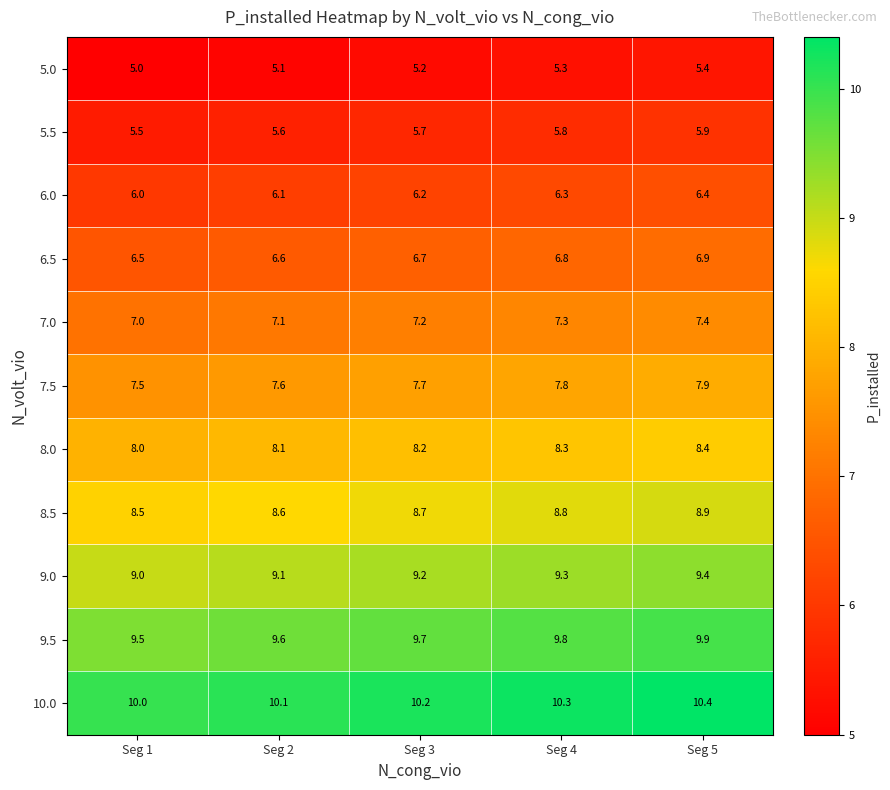

What is the lowest value of the 9.0 series?

9.0